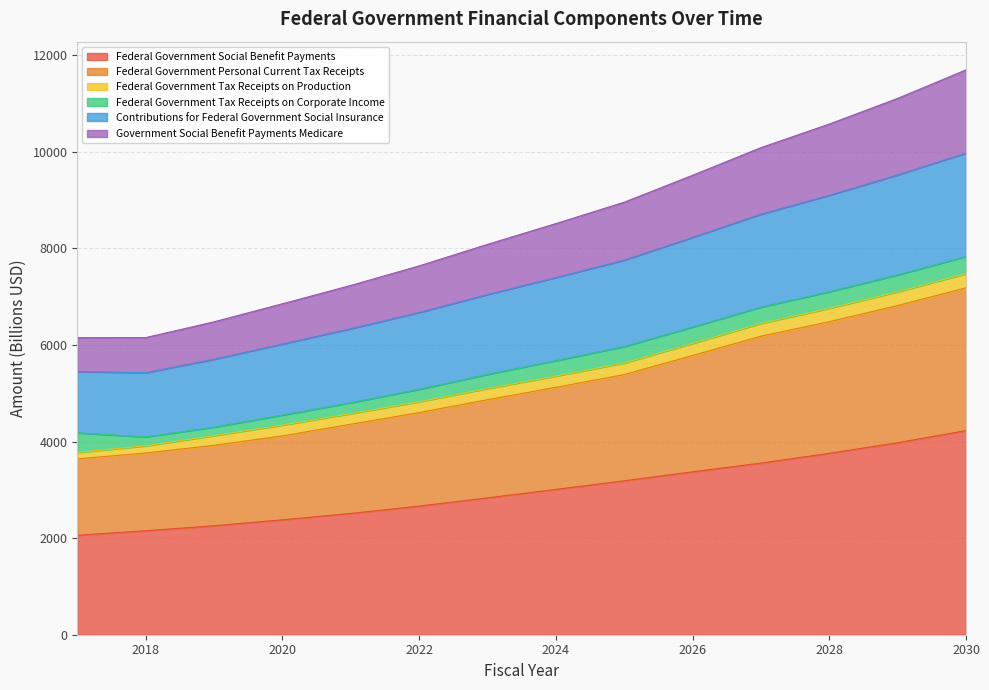

What is the spread (max minus min) of values at 2027?

6534.1